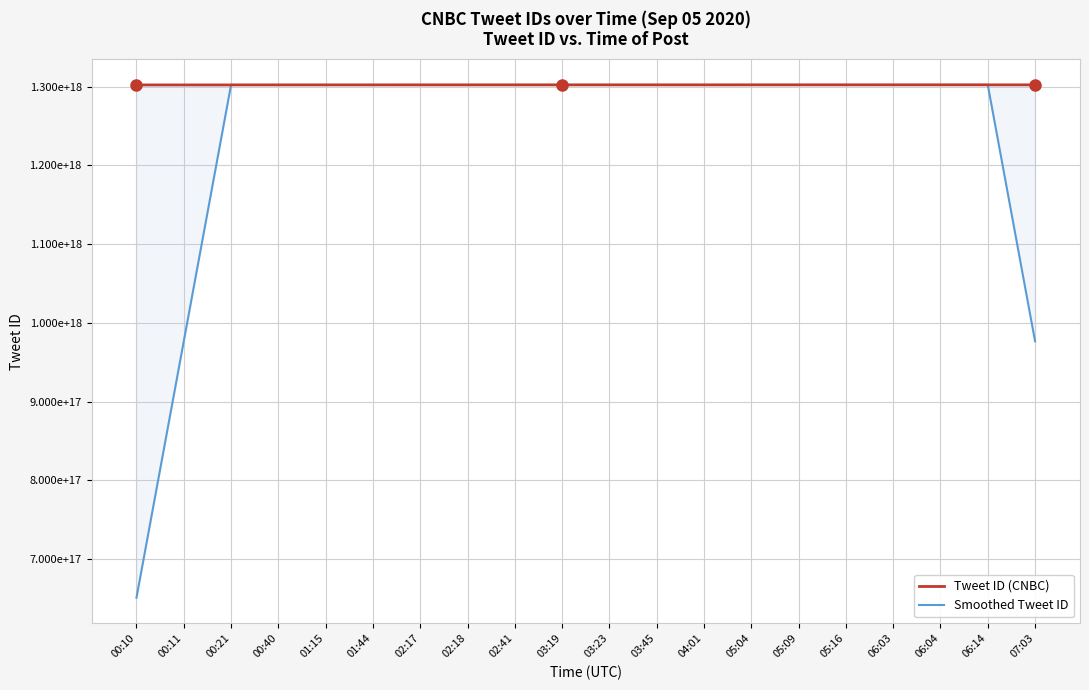

How many times do Smoothed Tweet ID and Tweet ID (CNBC) cross each other?

6